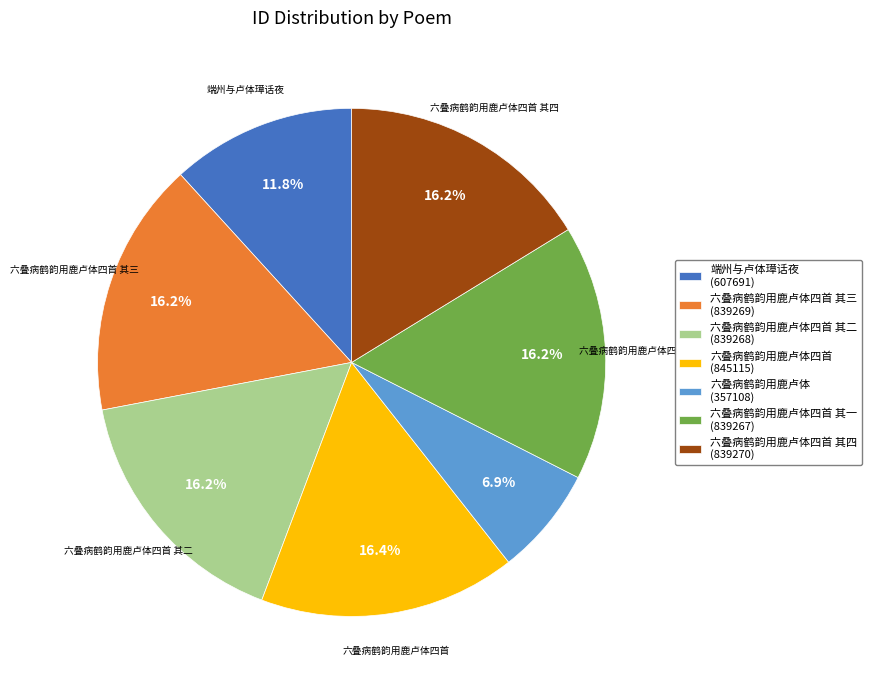

Approximately how many times larger is the value at 六叠病鹤韵用鹿卢体四首 其二 (839268) compared to 六叠病鹤韵用鹿卢体四首 其一 (839267)?

1.0